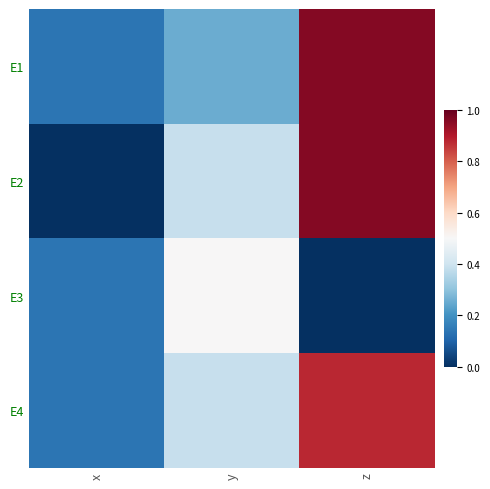

How many categories are shown in the chart?

3